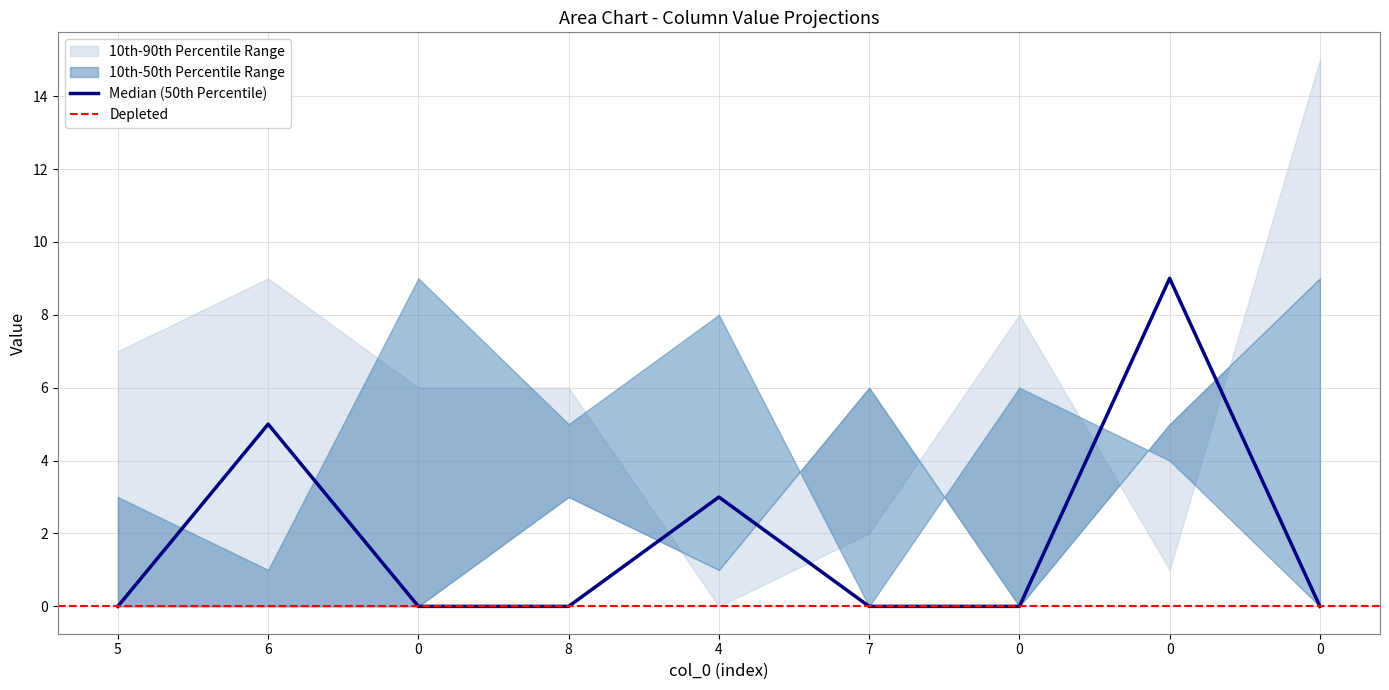

Which has a higher value, 6 or 0?

6